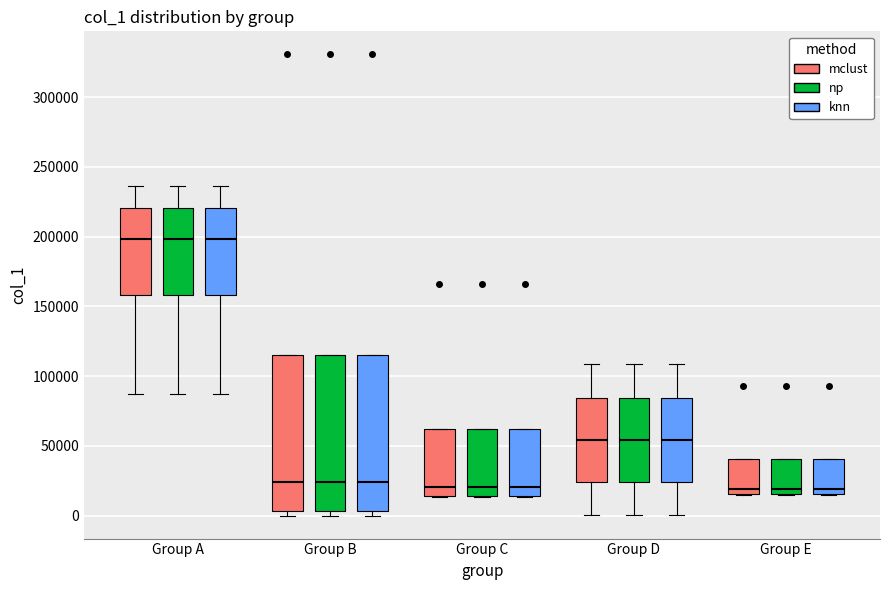

Reading left to right, transcribe this box plot: for each box, give where its median line is, the range the box spans, and where its two whiskers end, as read against the y-axis. The values are not printed on the chart, so give them approximately, as read against the axis.

Group A (mclust): median 200000, box 160000 to 220000, whiskers 85000 to 235000
Group A (np): median 200000, box 160000 to 220000, whiskers 85000 to 235000
Group A (knn): median 200000, box 160000 to 220000, whiskers 85000 to 235000
Group B (mclust): median 25000, box 5000 to 115000, whiskers 0 to 115000
Group B (np): median 25000, box 5000 to 115000, whiskers 0 to 115000
Group B (knn): median 25000, box 5000 to 115000, whiskers 0 to 115000
Group C (mclust): median 20000, box 15000 to 60000, whiskers 15000 to 60000
Group C (np): median 20000, box 15000 to 60000, whiskers 15000 to 60000
Group C (knn): median 20000, box 15000 to 60000, whiskers 15000 to 60000
Group D (mclust): median 55000, box 25000 to 85000, whiskers 0 to 110000
Group D (np): median 55000, box 25000 to 85000, whiskers 0 to 110000
Group D (knn): median 55000, box 25000 to 85000, whiskers 0 to 110000
Group E (mclust): median 20000, box 15000 to 40000, whiskers 15000 to 40000
Group E (np): median 20000, box 15000 to 40000, whiskers 15000 to 40000
Group E (knn): median 20000, box 15000 to 40000, whiskers 15000 to 40000